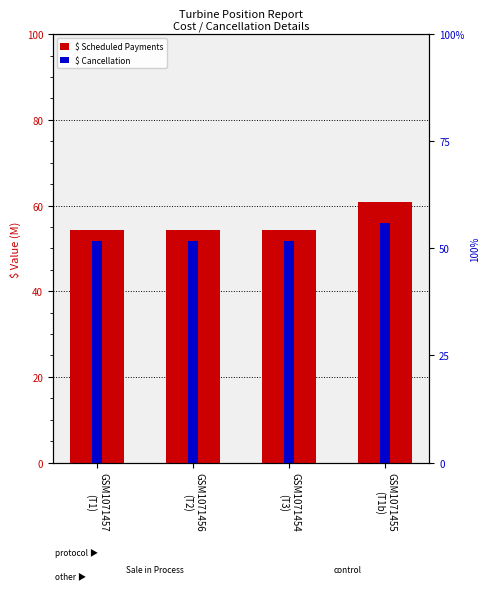

How many data points does each series have?

4